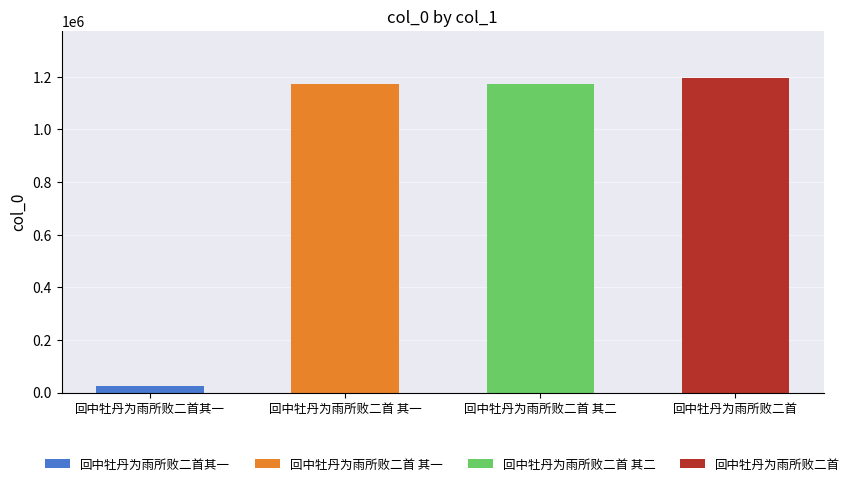

What is the average value?

890225